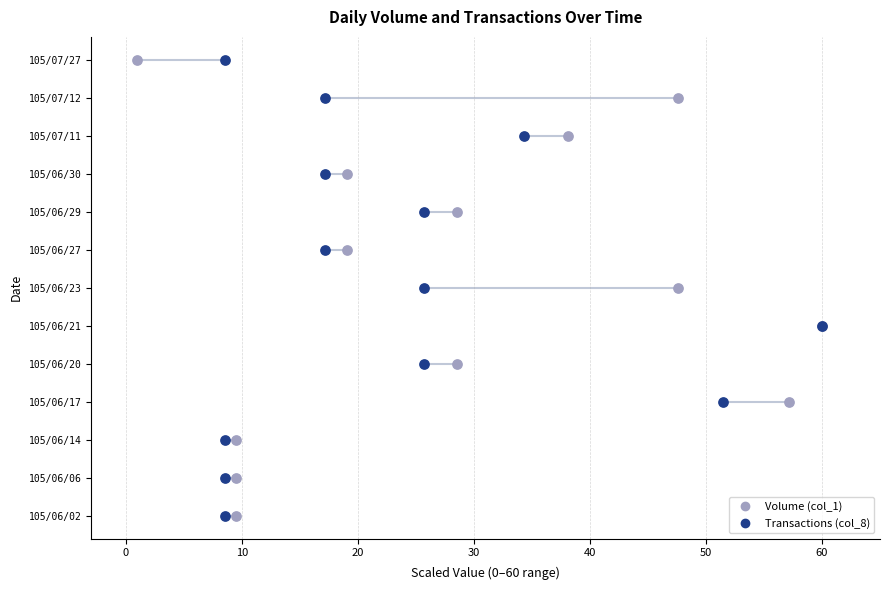

Which series has the largest Y range (max minus min)?

Volume (col_1)